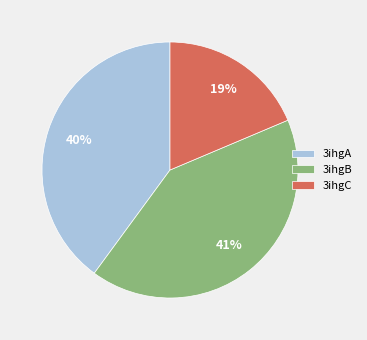

True or false: 3ihgC accounts for 19% of the total.

True